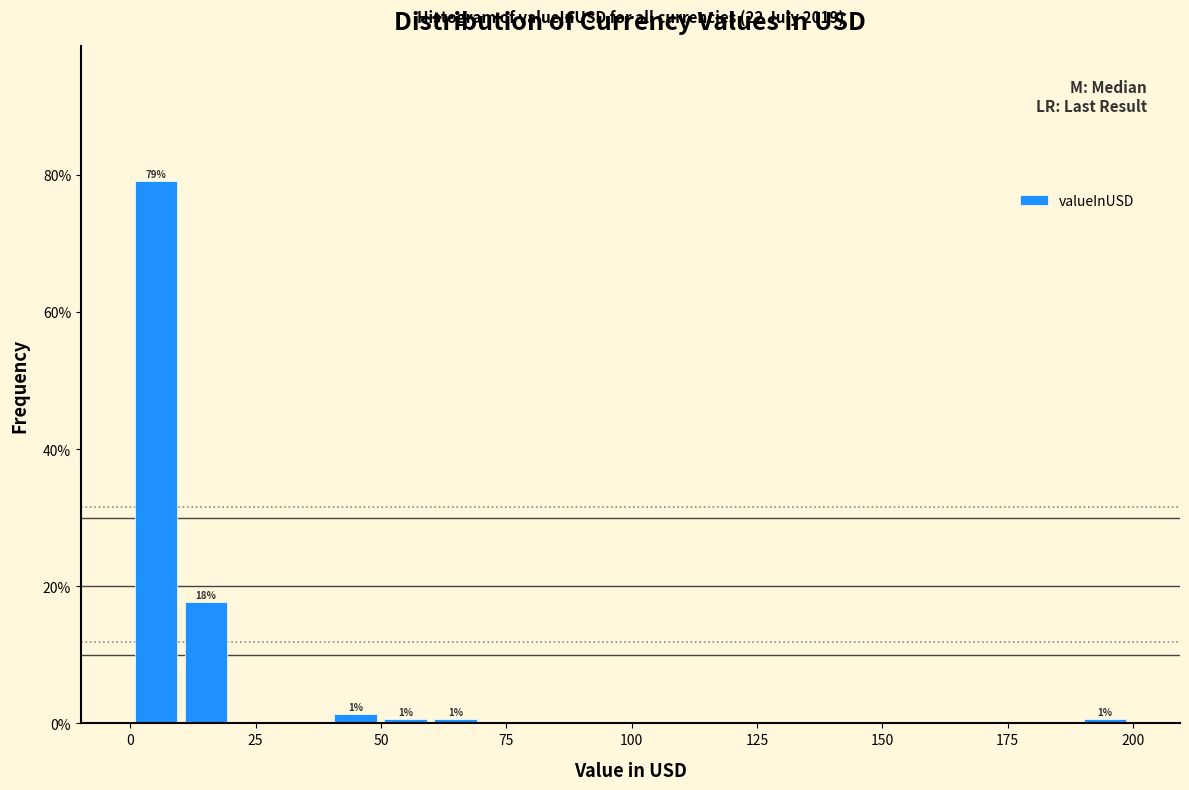

Around what value on the x-axis is the tallest bar? Give the approximate position of its centre, as read against the axis.

5